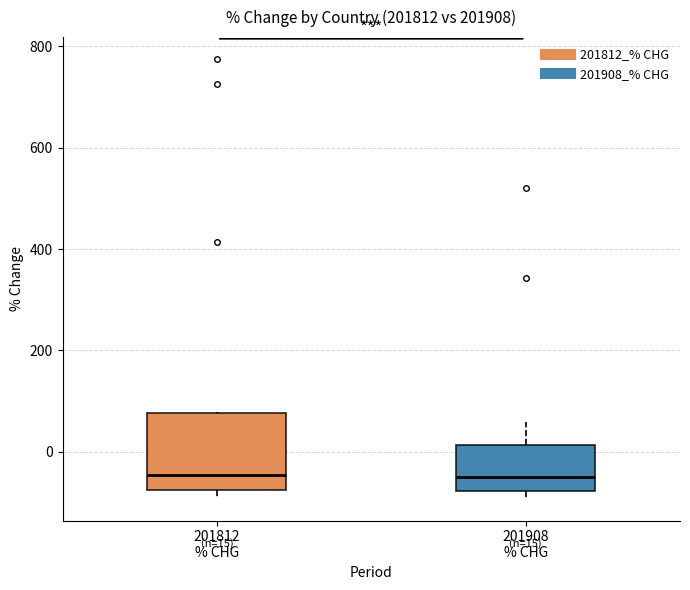

Comparing the boxes themselves (not the whiskers), which one is the tallest?

201812 % CHG